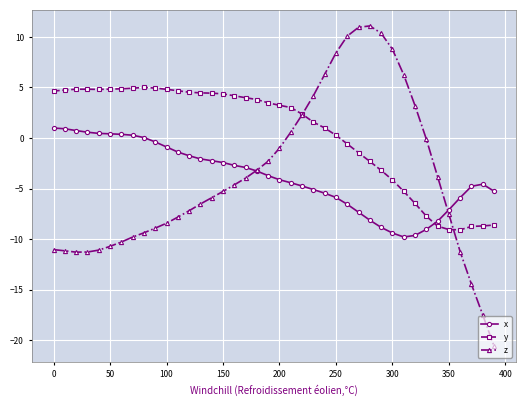

True or false: x and z cross at least once.

True